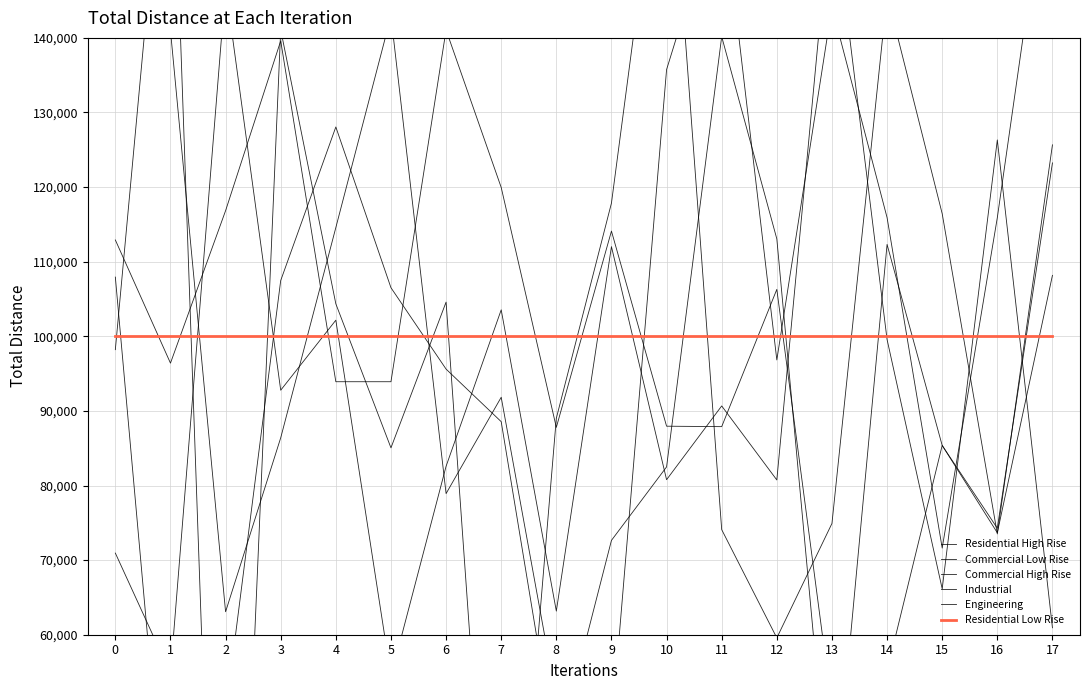

At which category is the sum across all series the highest?

17